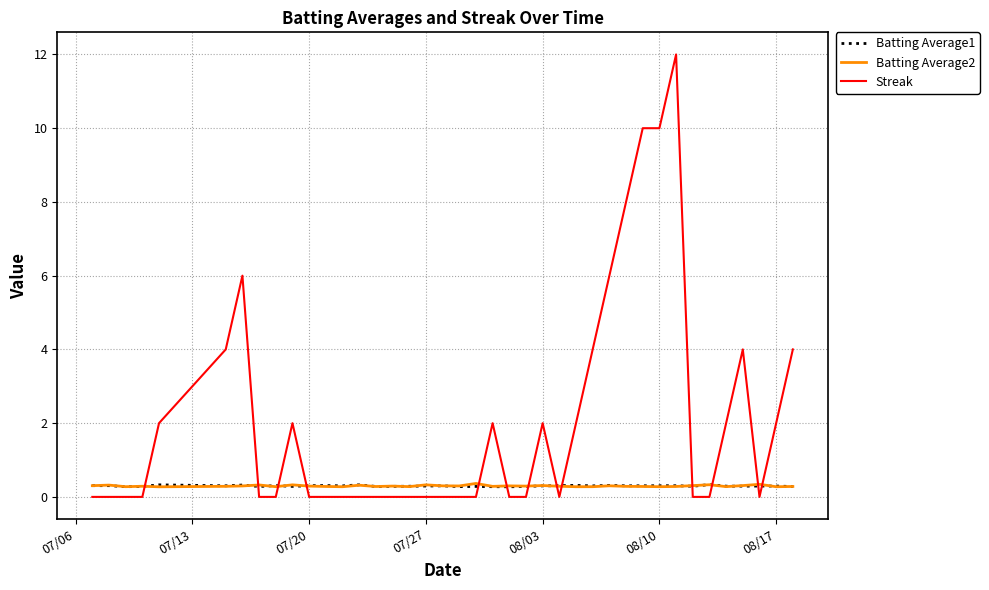

How many times do Batting Average1 and Streak cross each other?

13